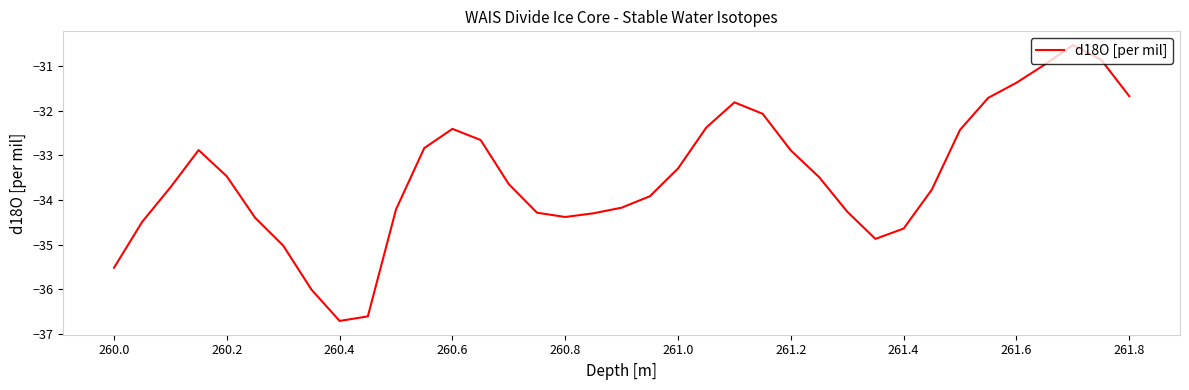

What is the difference between the maximum and minimum values?

6.2